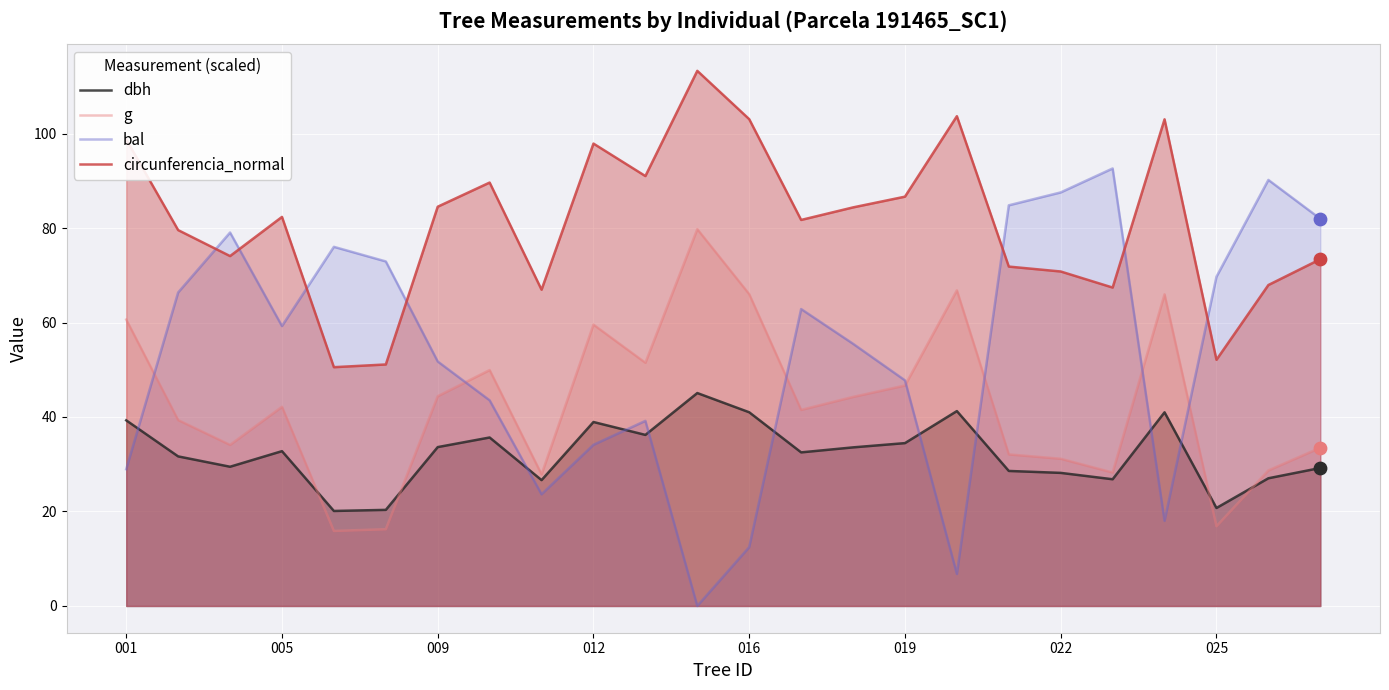

Which series contains the lowest Y value?

bal